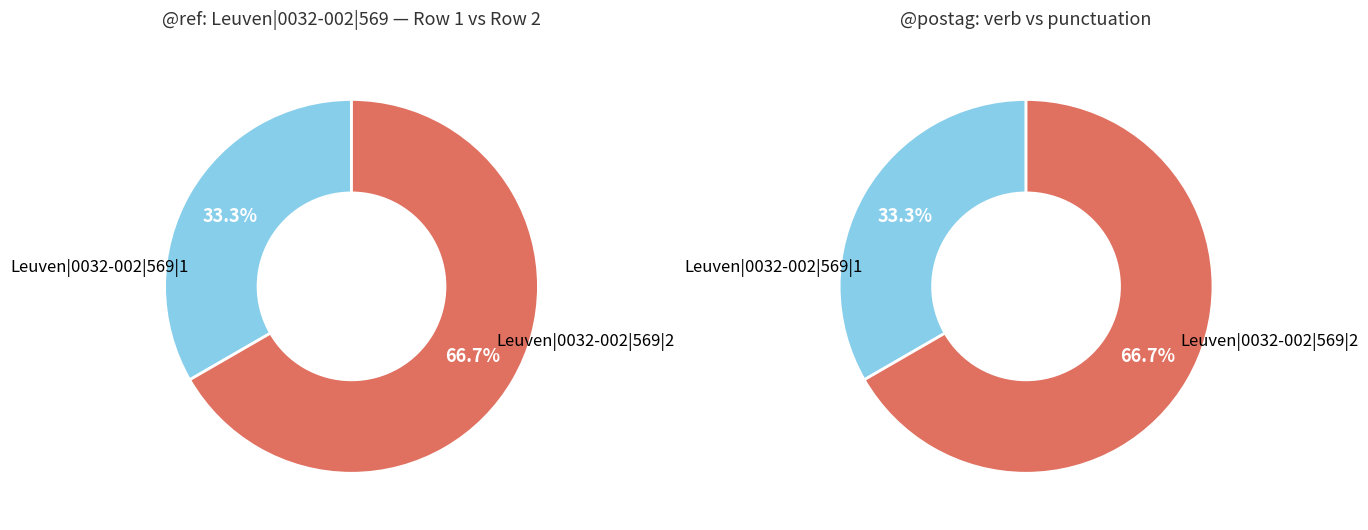

Is it true that Leuven|0032-002|569|1 is 33% of the pie?

True